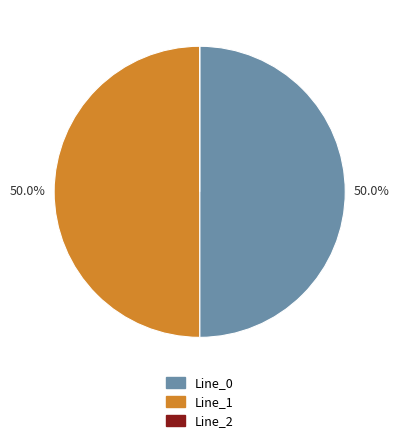

What portion of the pie excludes Line_1?

50.0%